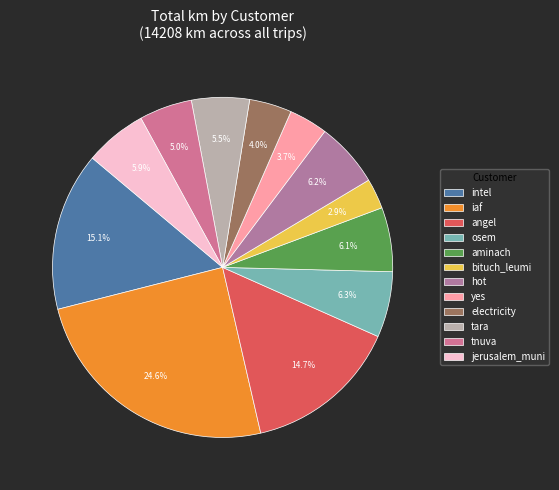

Does osem account for over 50% of the chart?

No